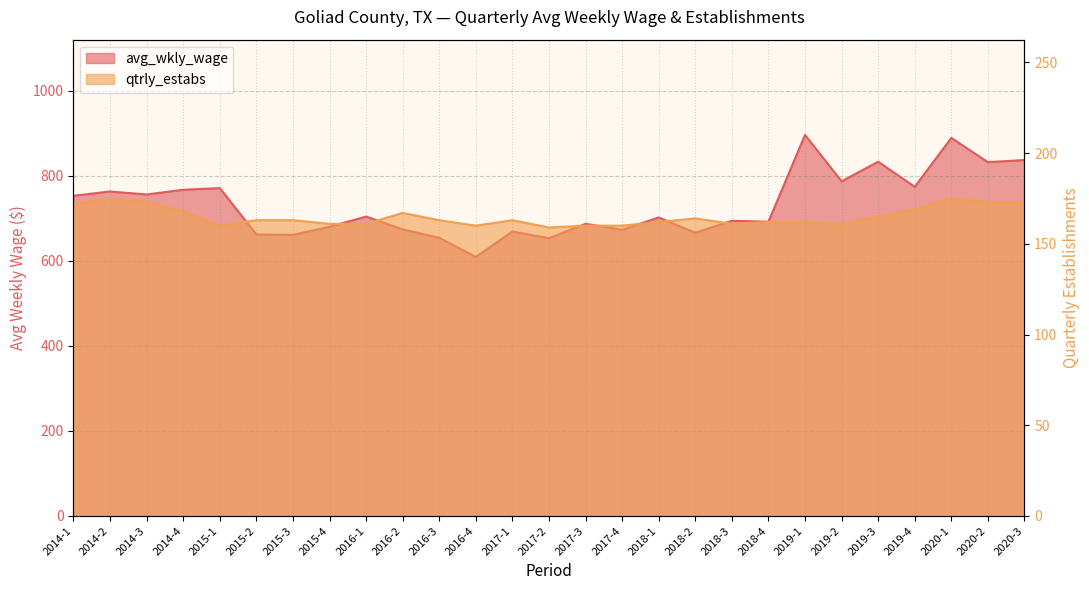

Where does the qtrly_estabs series first go above 163?

2014-1